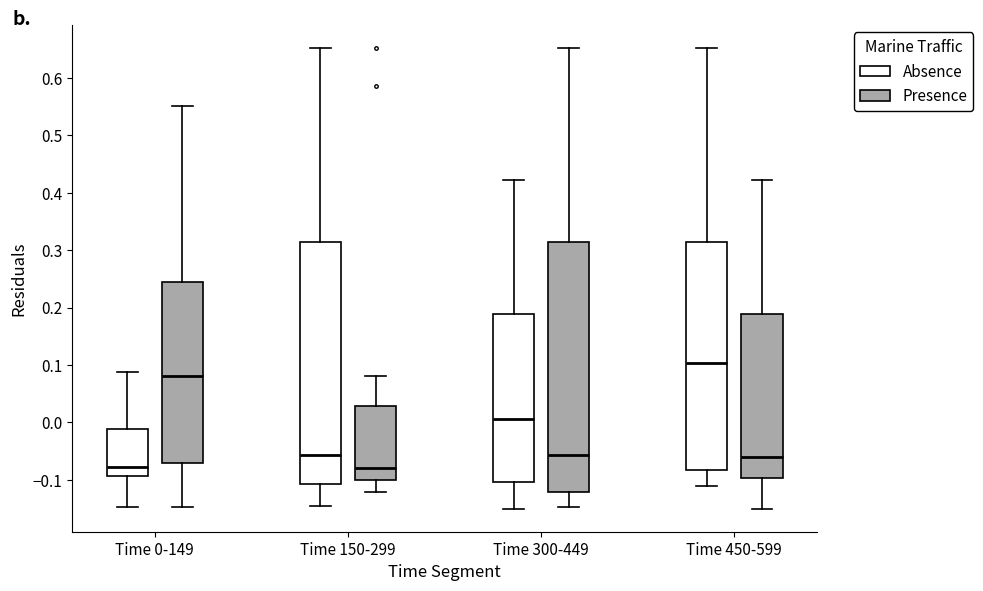

Reading left to right, transcribe this box plot: for each box, give where its median line is, the range the box spans, and where its two whiskers end, as read against the y-axis. The values are not printed on the chart, so give them approximately, as read against the axis.

Time 0-149 (Absence): median -0.08, box -0.09 to -0.01, whiskers -0.15 to 0.09
Time 0-149 (Presence): median 0.08, box -0.07 to 0.25, whiskers -0.15 to 0.55
Time 150-299 (Absence): median -0.06, box -0.11 to 0.31, whiskers -0.15 to 0.65
Time 150-299 (Presence): median -0.08, box -0.10 to 0.03, whiskers -0.12 to 0.08
Time 300-449 (Absence): median 0.01, box -0.10 to 0.19, whiskers -0.15 to 0.42
Time 300-449 (Presence): median -0.06, box -0.12 to 0.31, whiskers -0.15 to 0.65
Time 450-599 (Absence): median 0.10, box -0.08 to 0.31, whiskers -0.11 to 0.65
Time 450-599 (Presence): median -0.06, box -0.10 to 0.19, whiskers -0.15 to 0.42